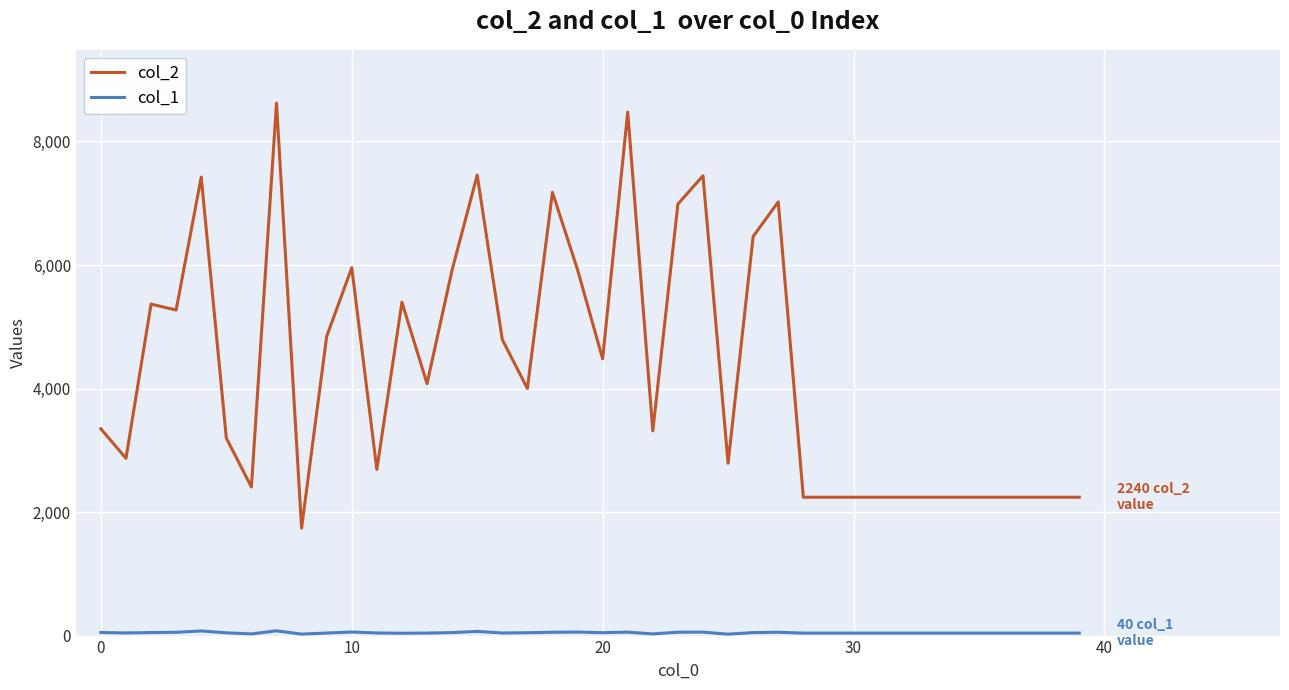

Which series has the widest spread of values?

col_2